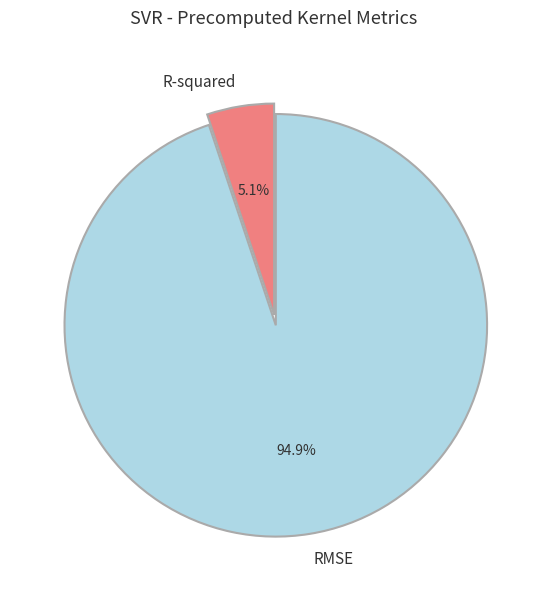

To the nearest percent, what portion does RMSE represent?

95%